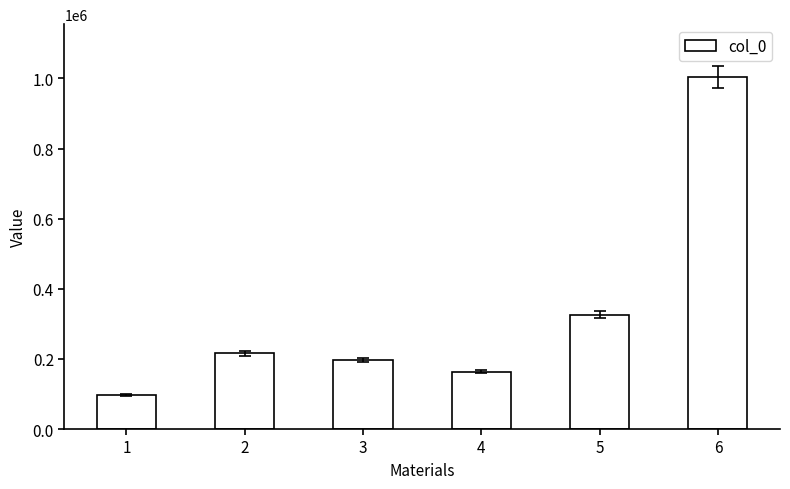

List the labels in order of value, smallest first.

1, 4, 3, 2, 5, 6